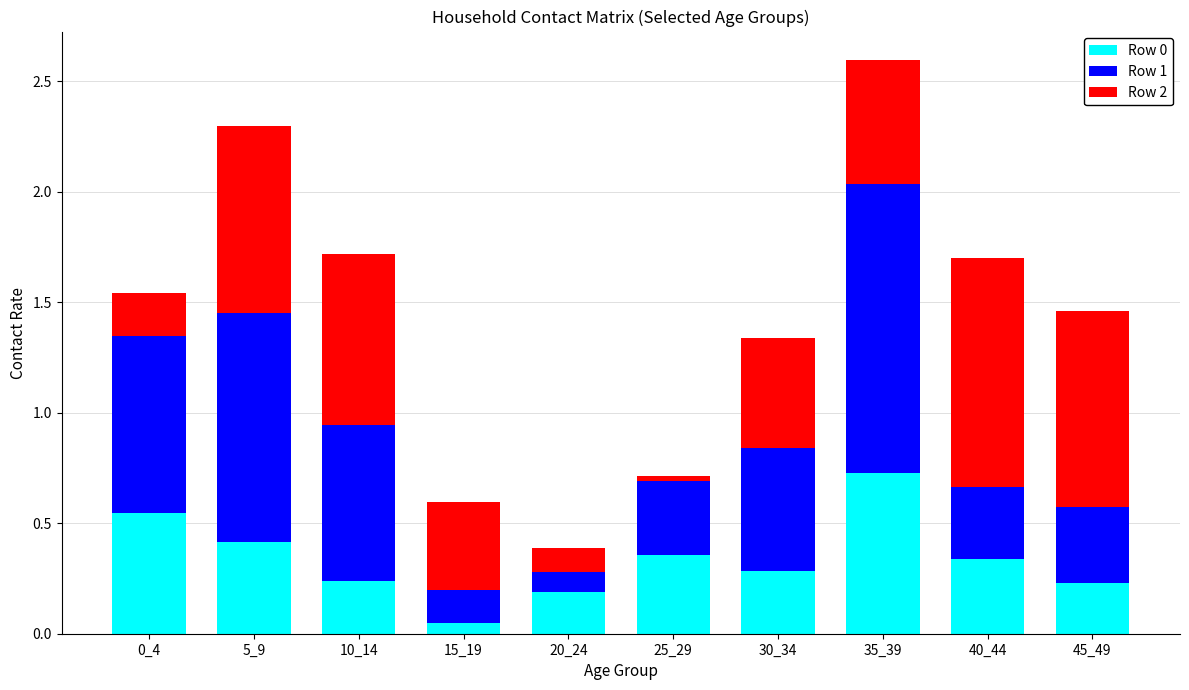

At which category is the sum across all series the highest?

35_39